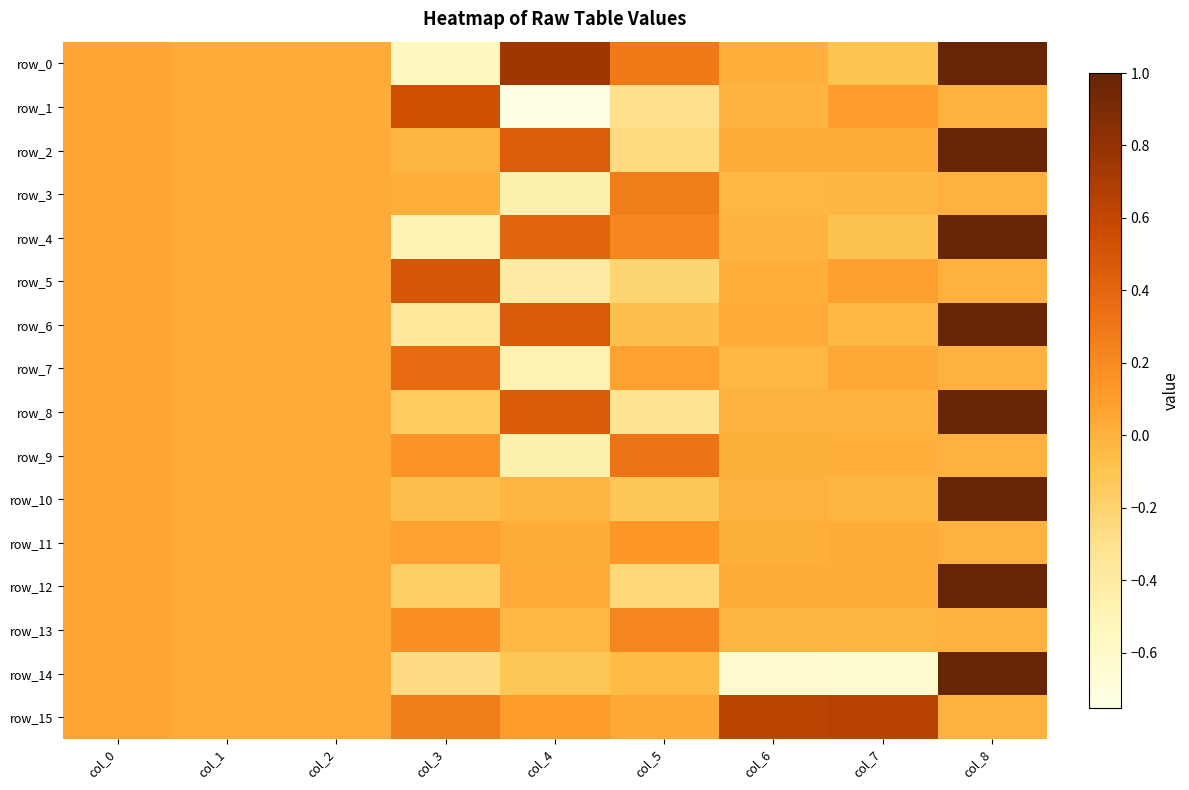

What is the total value across all series at col_1?

0.5